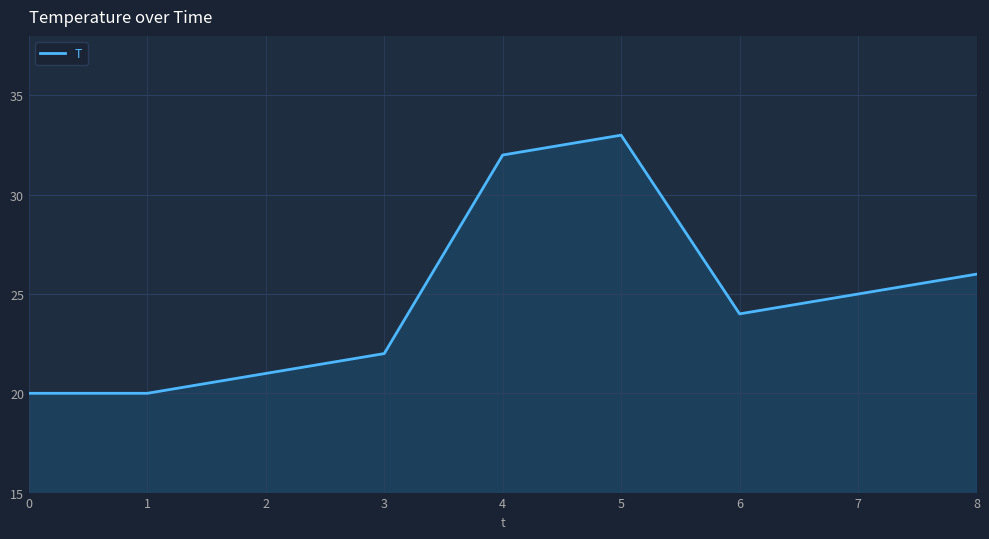

Approximately how many times larger is the value at 0 compared to 5?

0.6